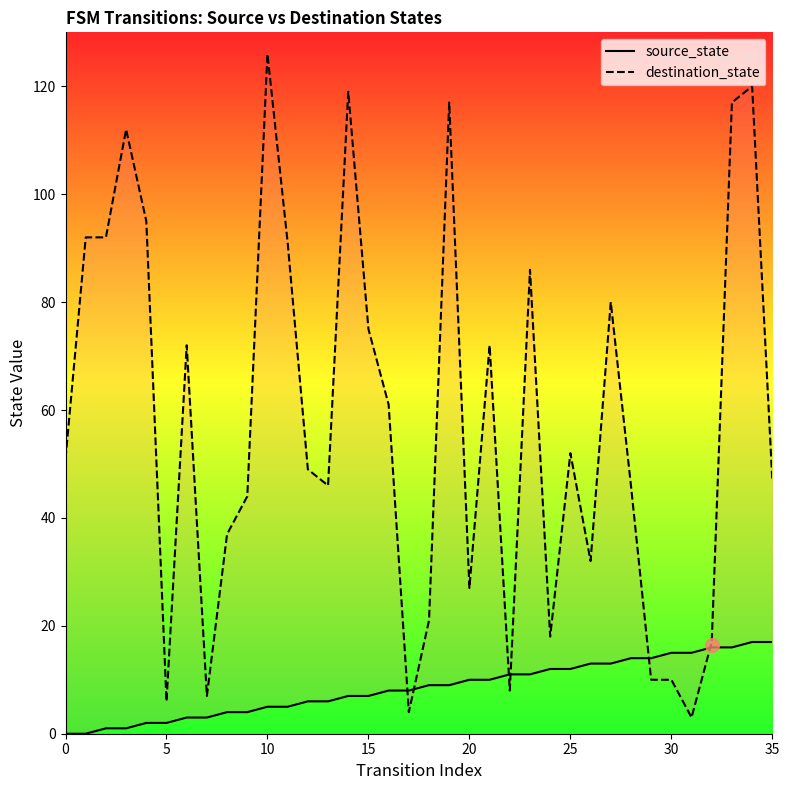

Which series changed the most between 10 and 24?

destination_state